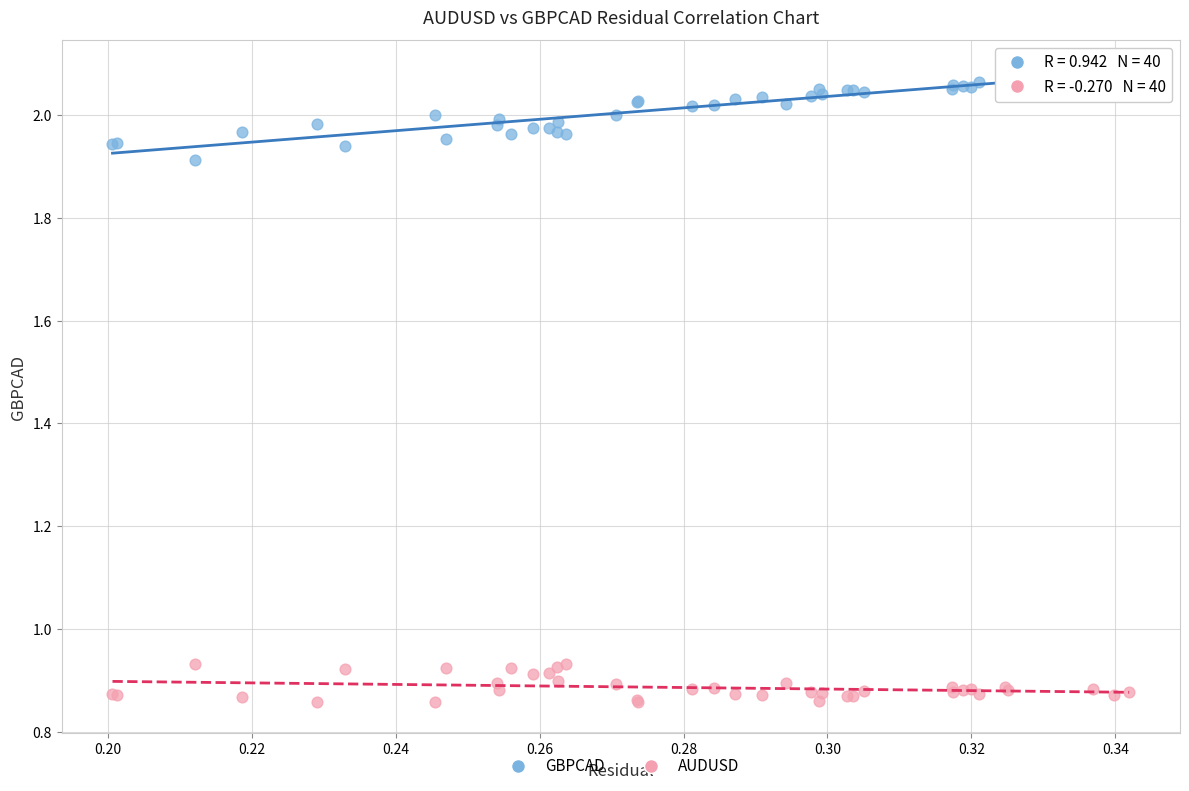

What are all the series names shown in the legend?

GBPCAD, AUDUSD